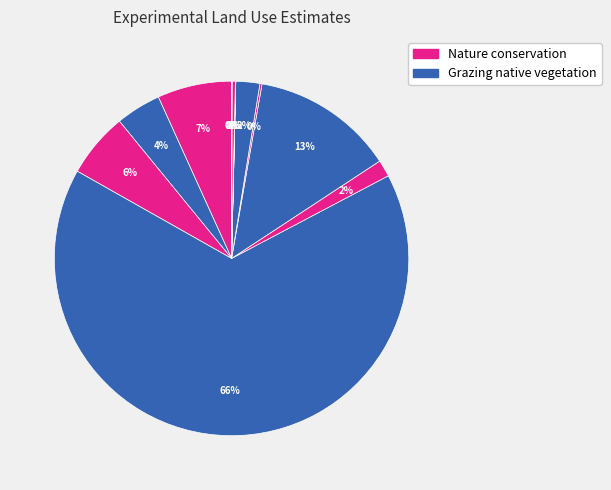

To the nearest percent, what is the difference between the largest and smallest slice percentages?

66%